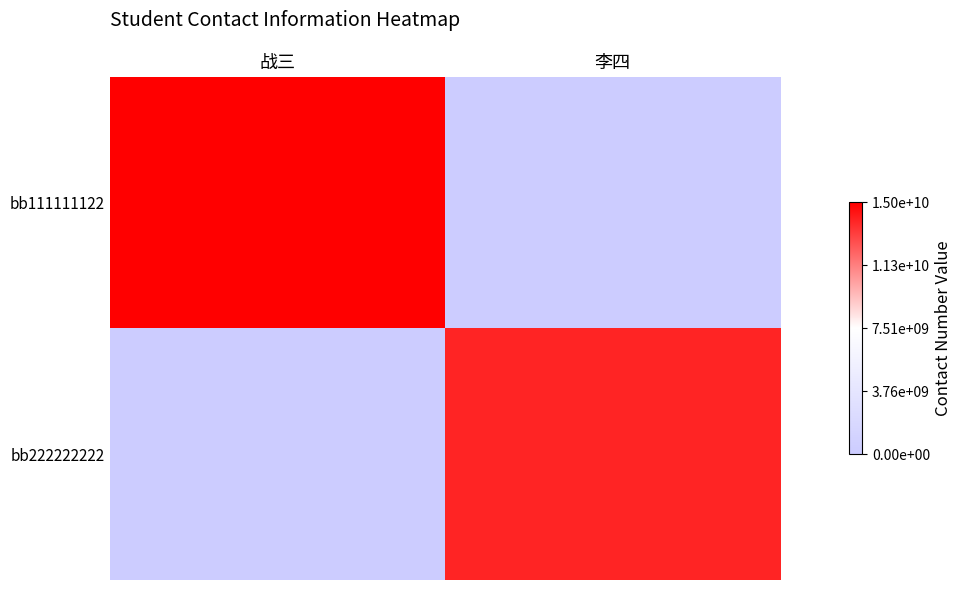

Which series has the largest total across all categories?

bb111111122